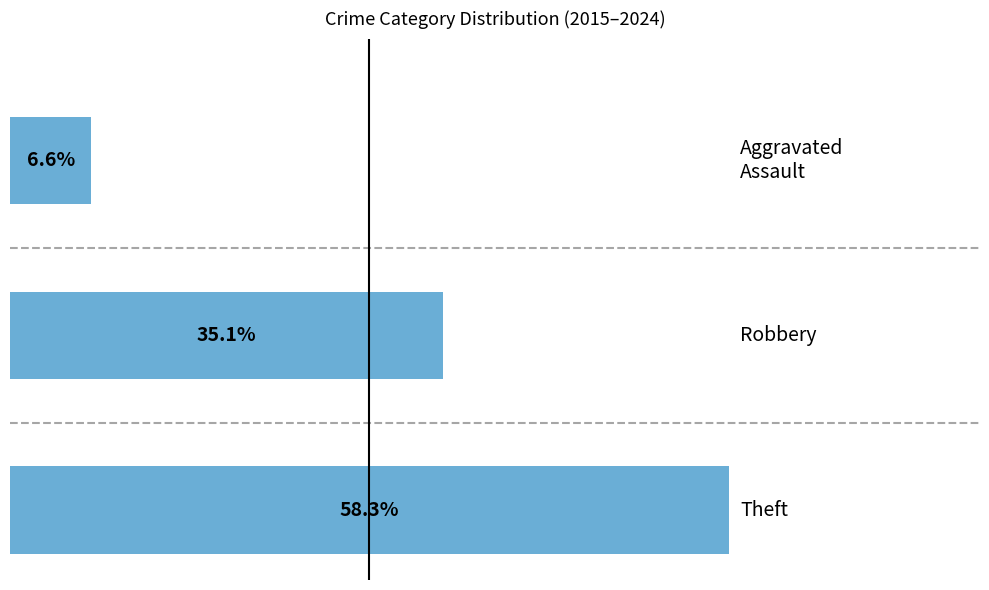

Does the chart contain any negative values?

No